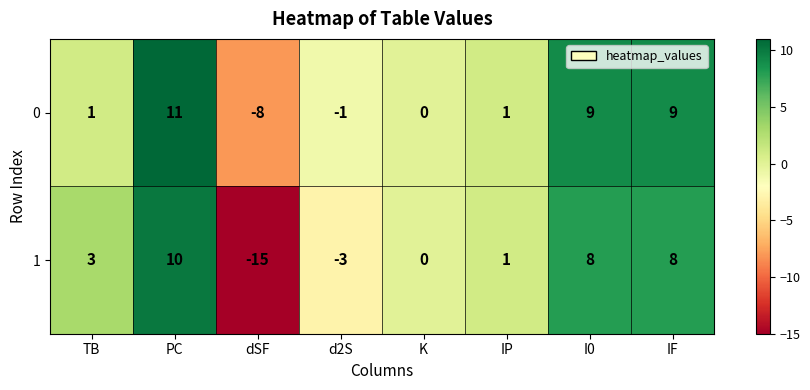

List the series in order of their overall mean, lowest first.

1, 0